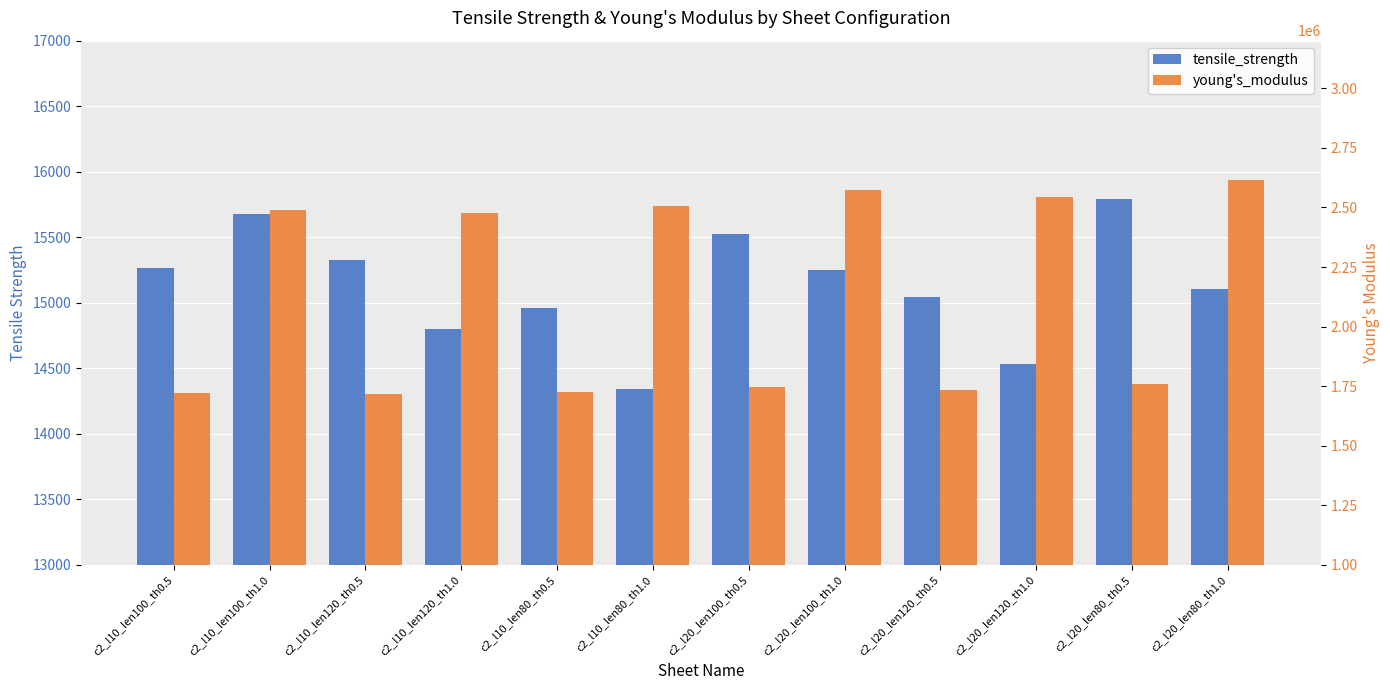

How many groups of bars are there?

12